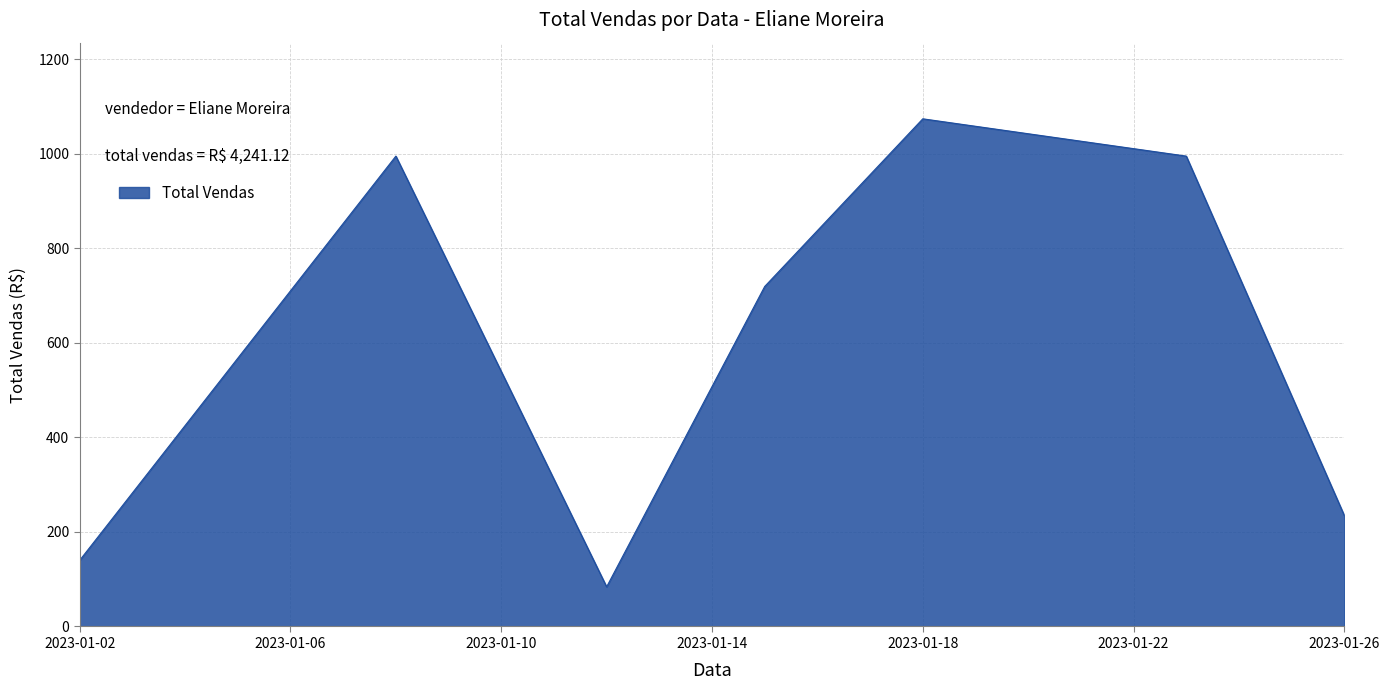

How many lines are shown in the chart?

1